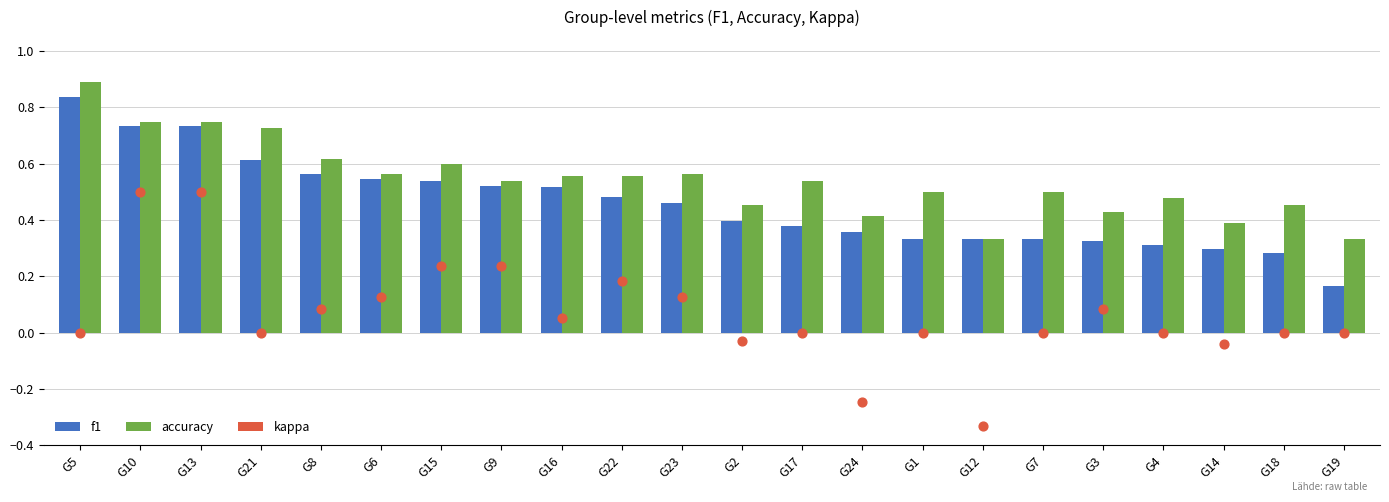

Which series reaches the minimum Y coordinate?

kappa